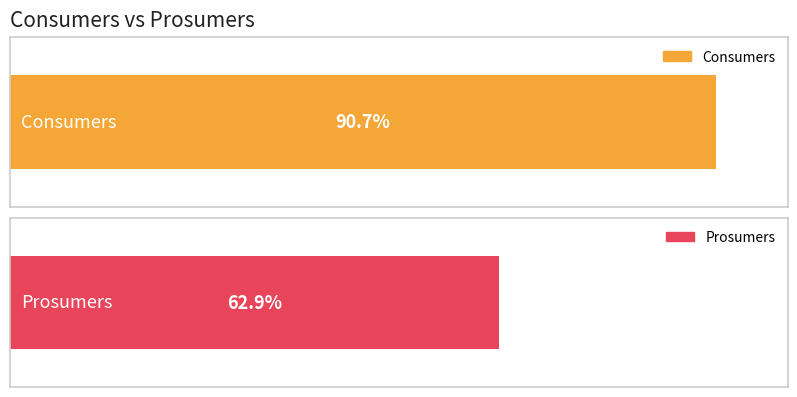

How many series are shown in this chart?

2